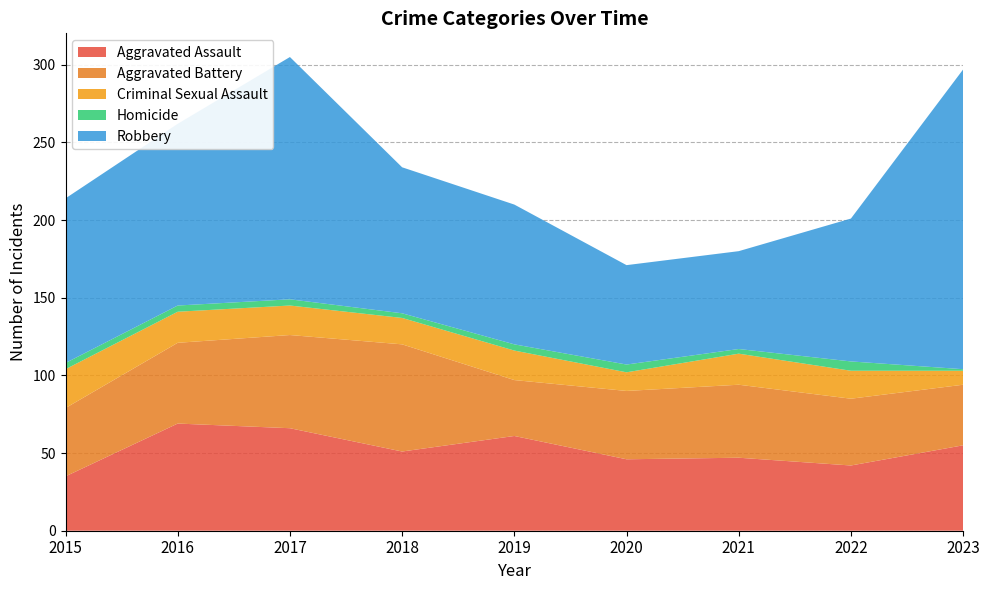

Reading left to right, list all the values displayed in this chart.

Aggravated Assault: 35	69	66	51	61	46	47	42	55
Aggravated Battery: 44	52	60	69	36	44	47	43	39
Criminal Sexual Assault: 25	20	19	17	19	12	20	18	9
Homicide: 4	4	4	3	4	5	3	6	1
Robbery: 106	117	156	94	90	64	63	92	193